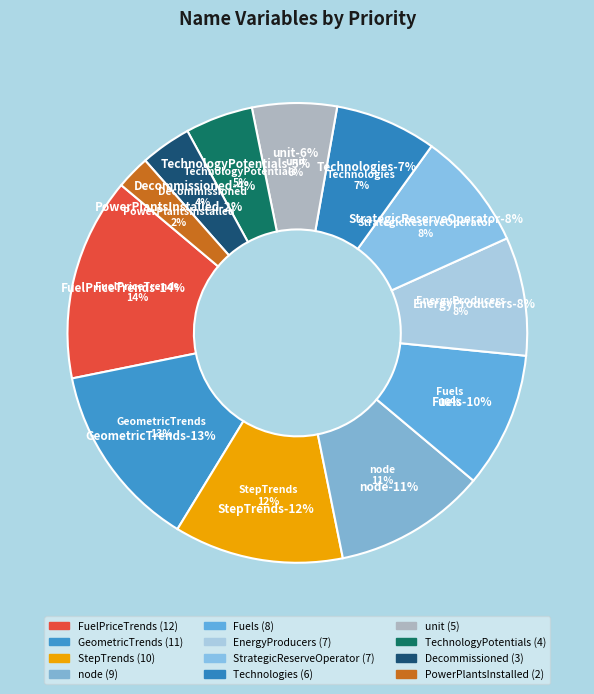

Does any single category account for the majority?

No